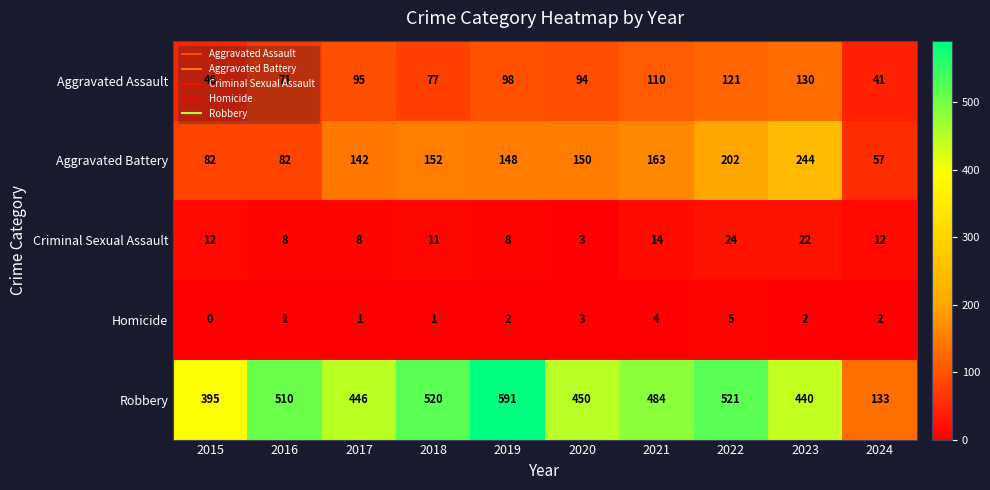

Which series has the largest range (max minus min)?

Robbery